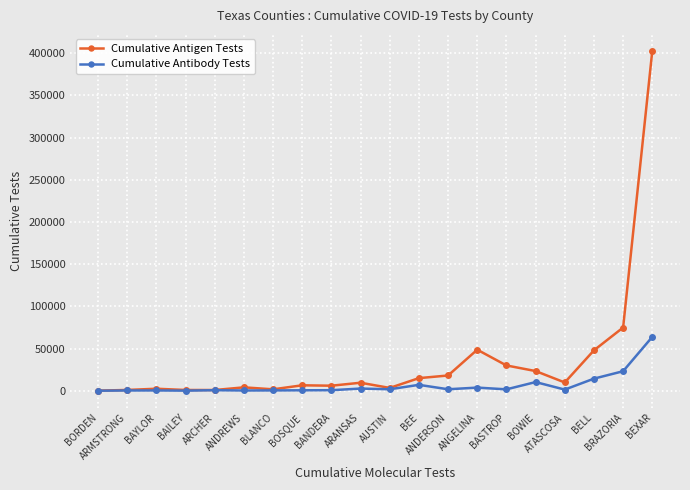

Which series changed the most between AUSTIN and ANDERSON?

Cumulative Antigen Tests